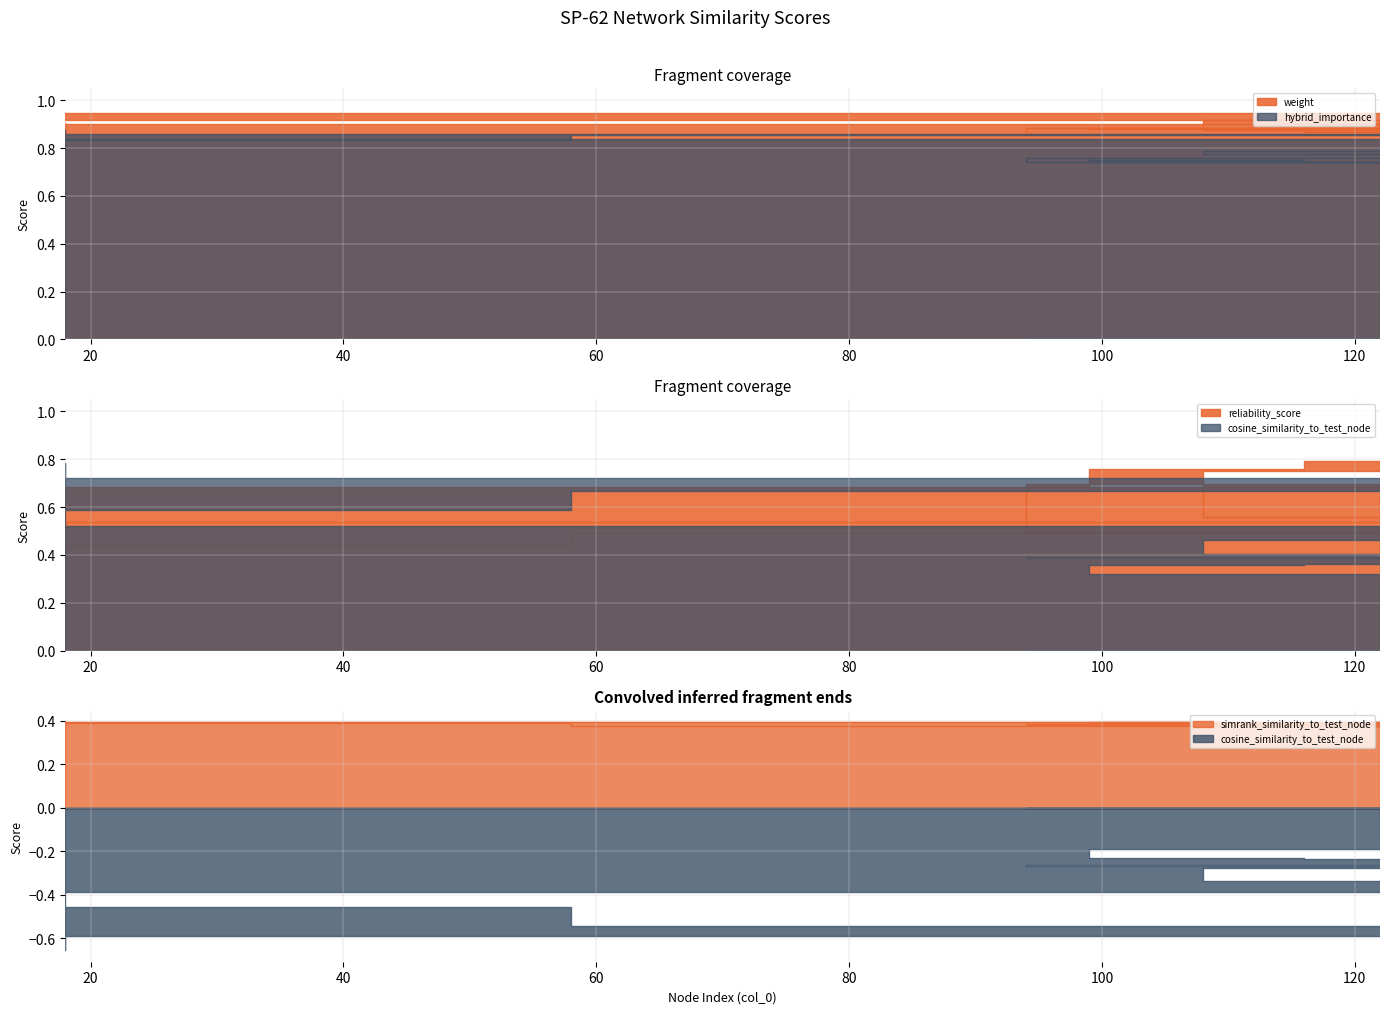

True or false: hybrid_importance and cosine_similarity_to_test_node cross at least once.

False